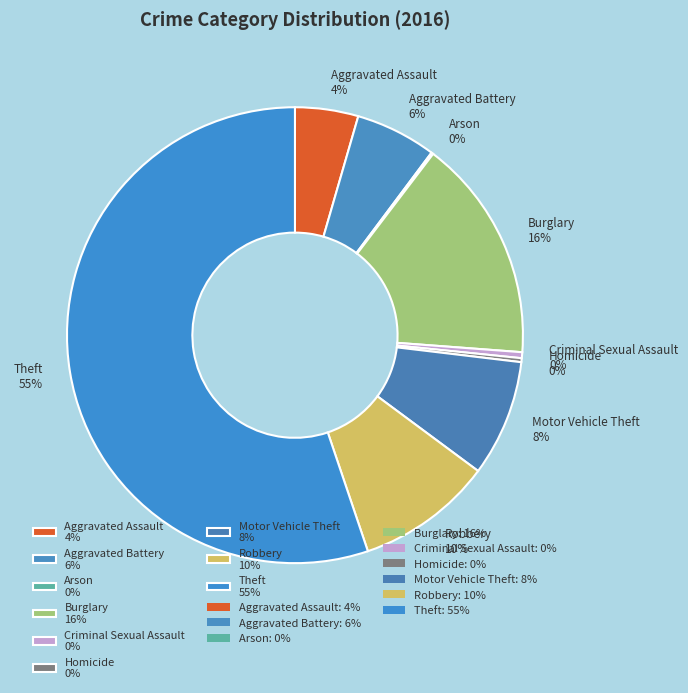

Between Robbery 10% and Motor Vehicle Theft 8%, which is larger?

Robbery 10%